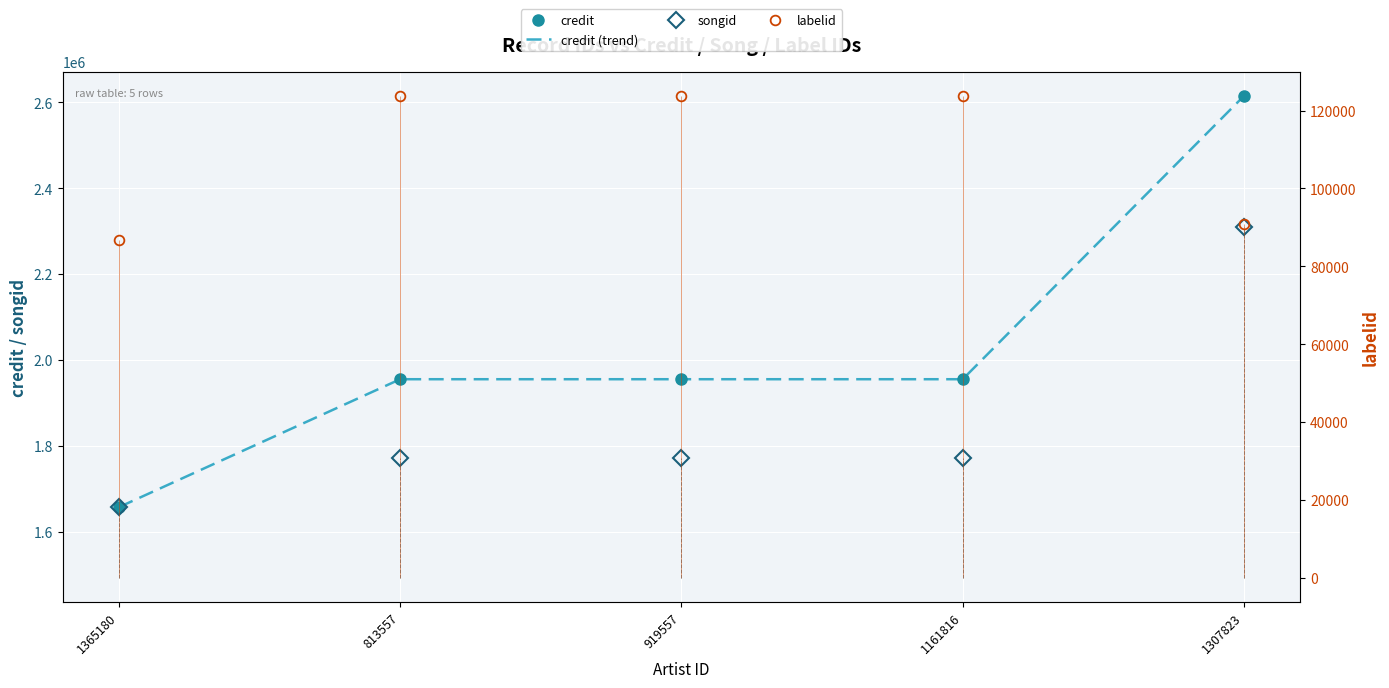

Between 1365180 and 1307823, which is larger?

1307823